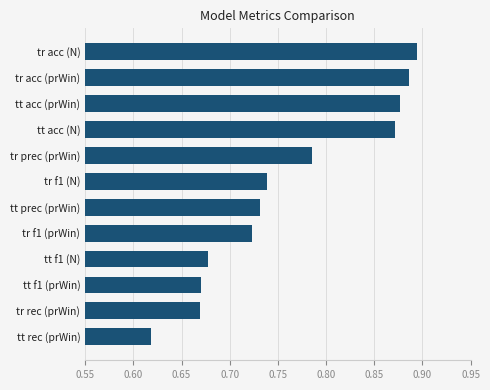

Which has a higher value, tt acc (prWin) or tr f1 (N)?

tt acc (prWin)